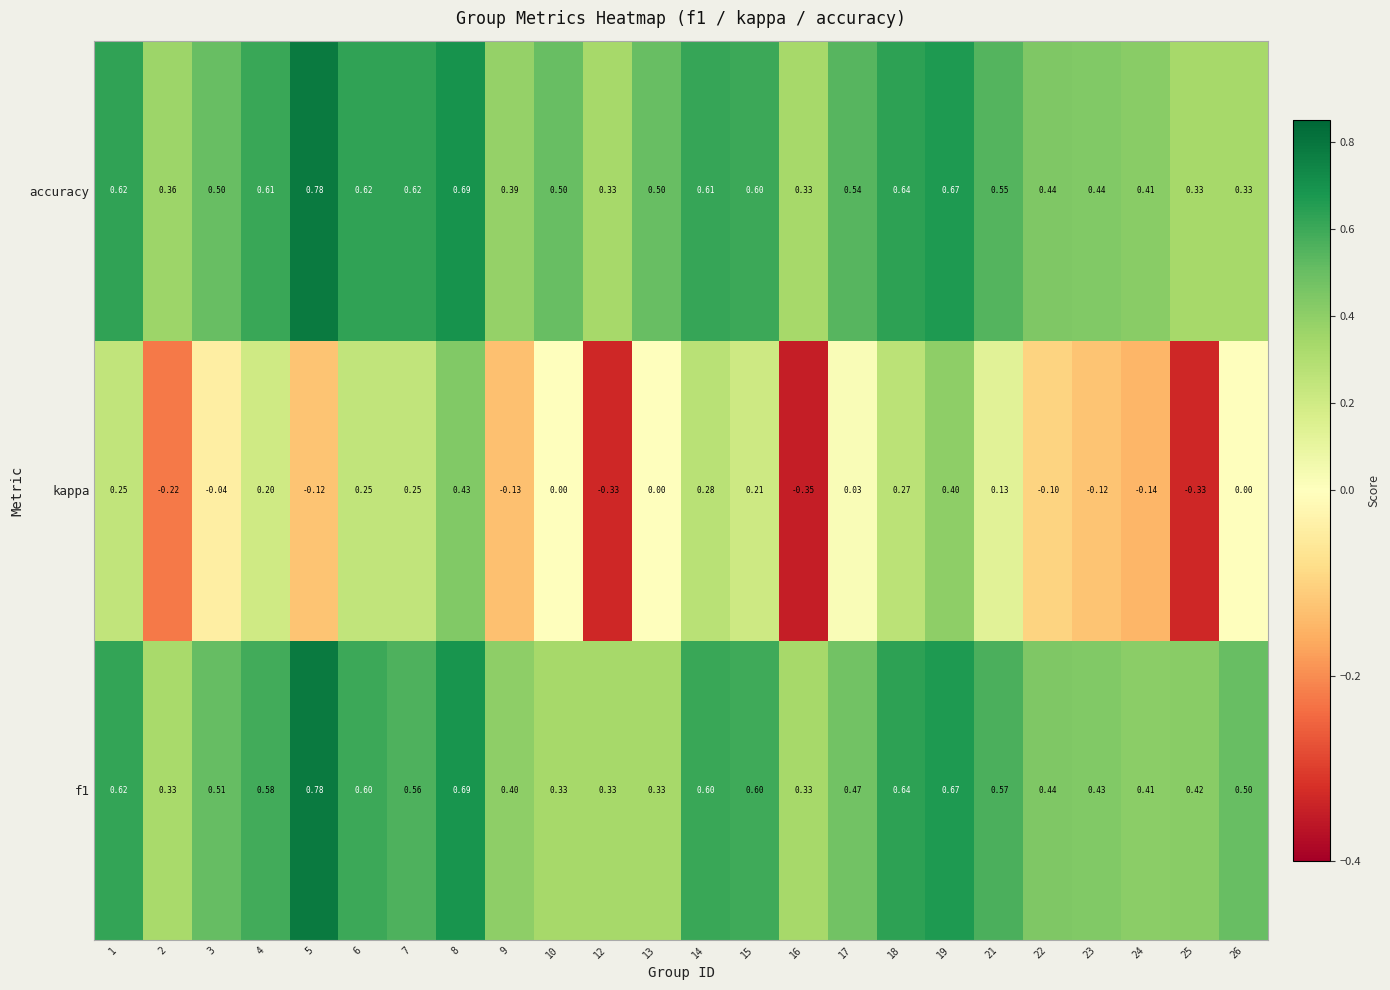

Is the value of accuracy at 26 greater than the value of f1 at 6?

No